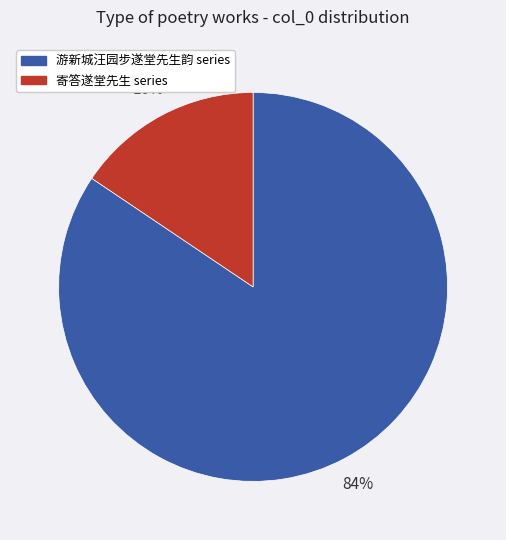

Combined, do 游新城汪园步遂堂先生韵 series and 寄答遂堂先生 series account for over 50%?

Yes